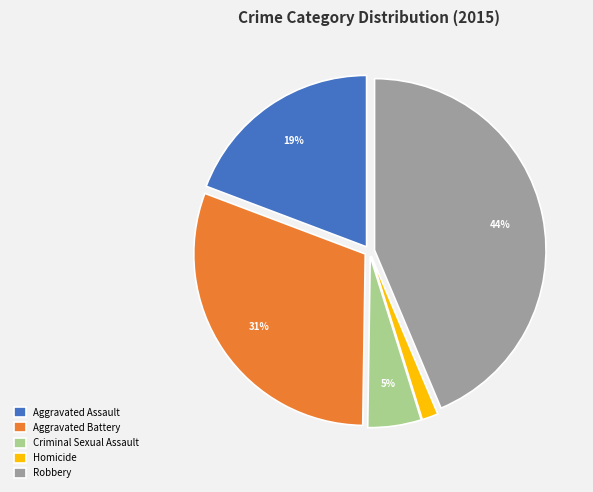

Is it true that Criminal Sexual Assault is 16% of the pie?

False